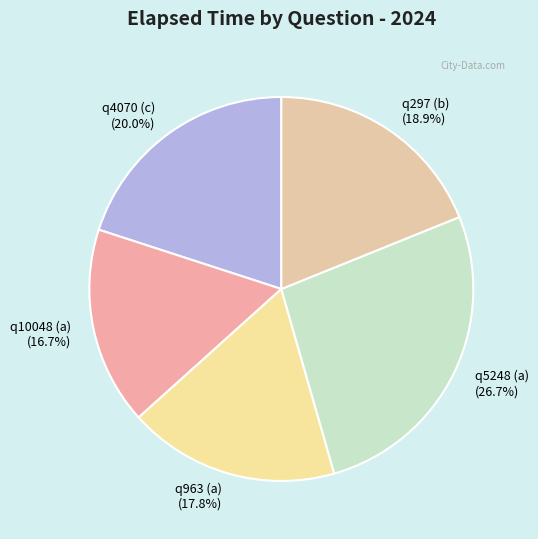

How many slices are in this pie chart?

5